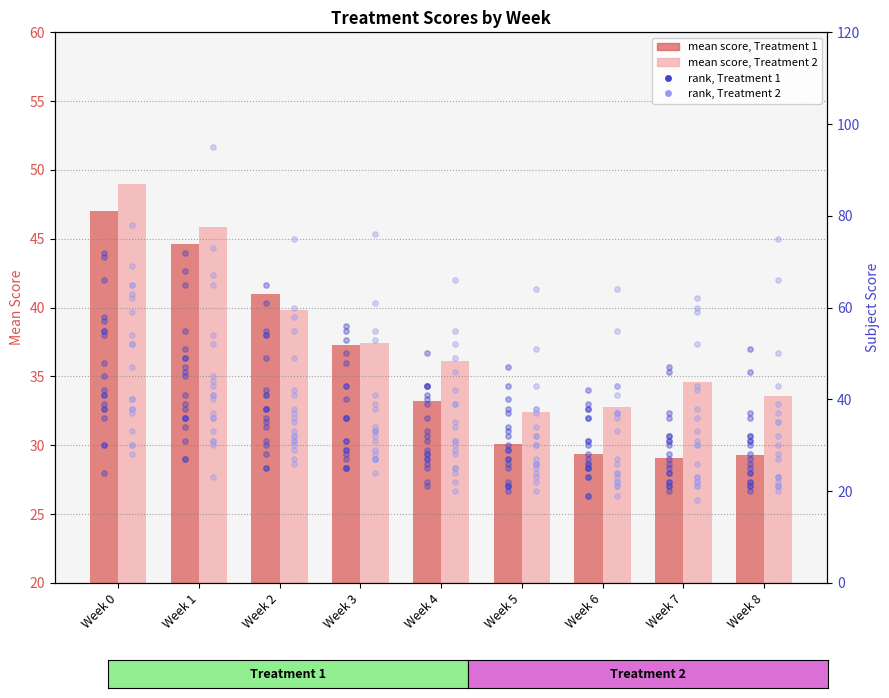

Which series reaches the maximum Y coordinate?

Treatment 2 mean